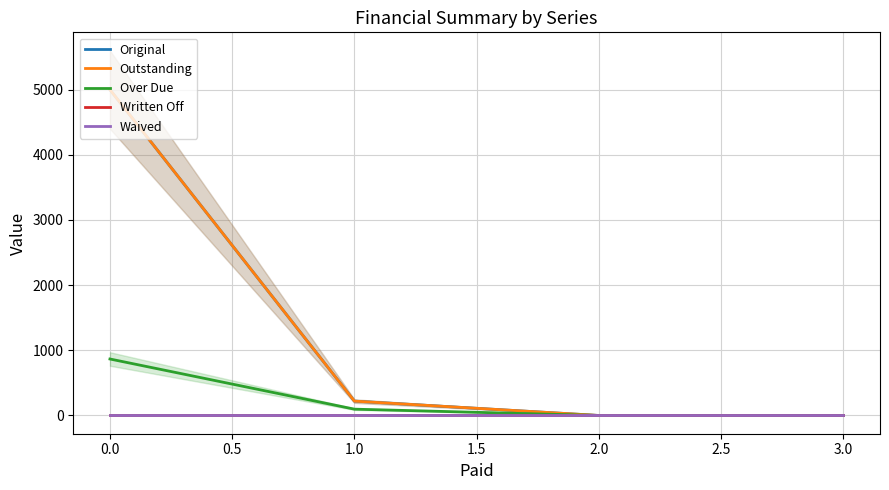

What is the value of the Outstanding point at the 1st from the left?

5000.0